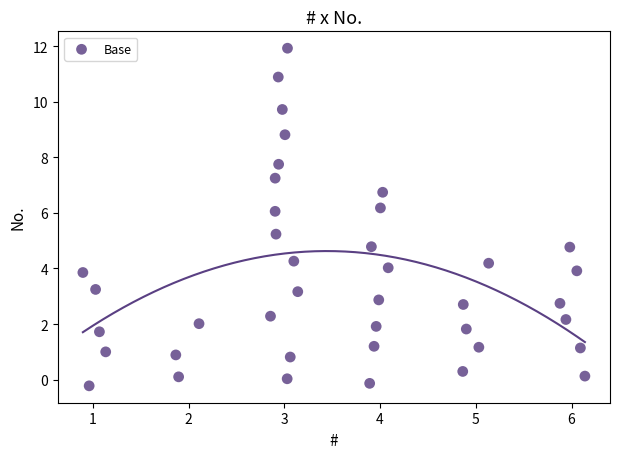

What is the range of X values (max minus min)?

5.2